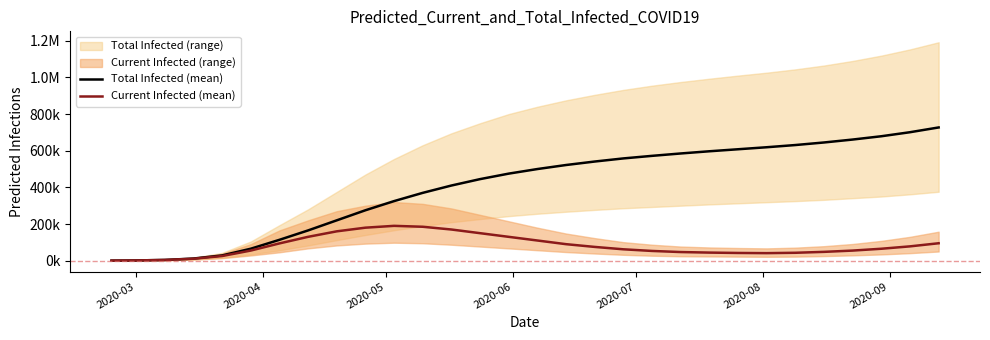

What is the maximum value shown in the chart?

727000